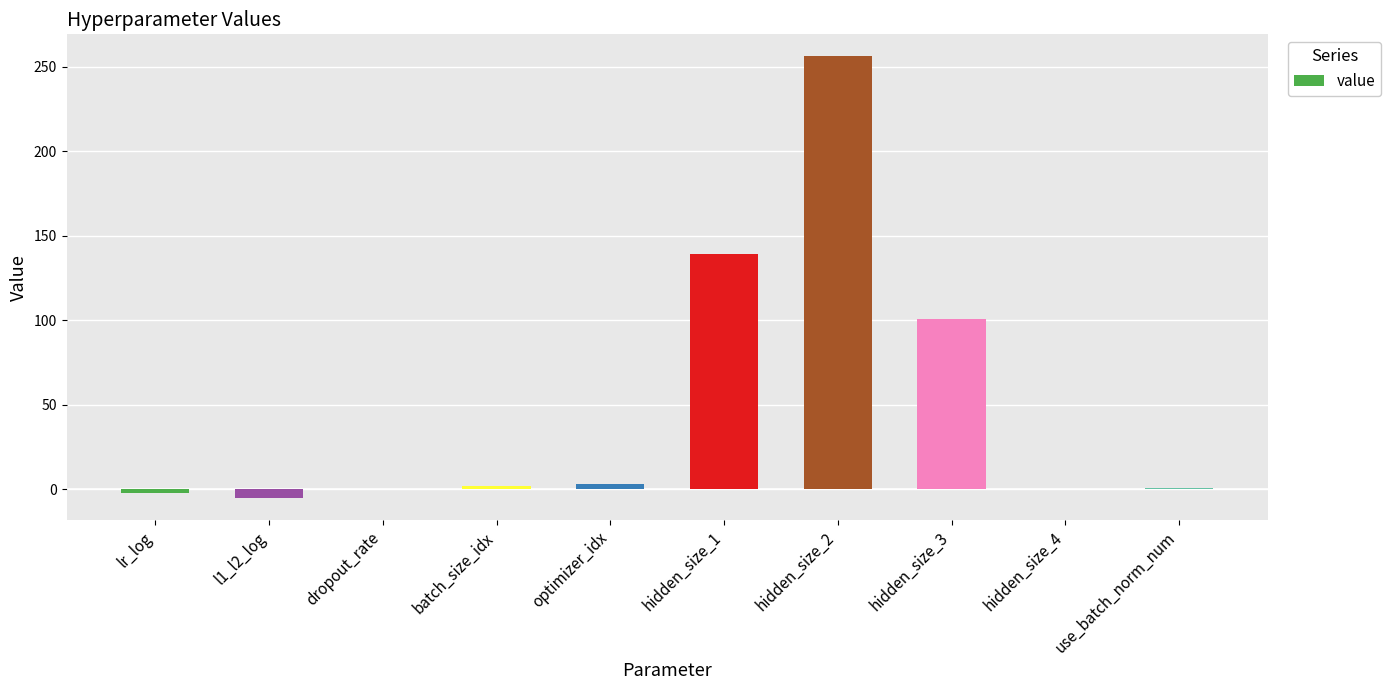

What is the difference between the values at hidden_size_2 and hidden_size_3?

155.0